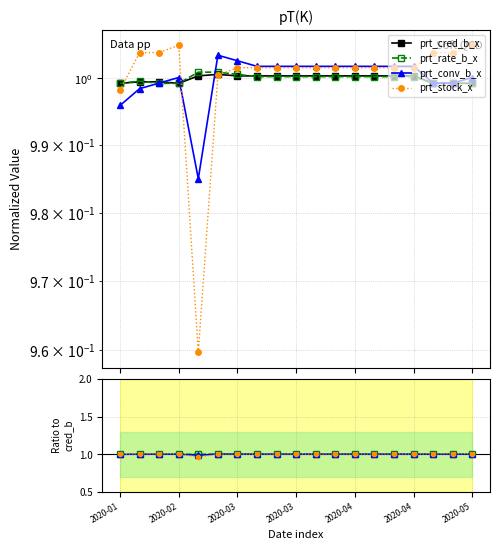

What is the lowest value of the prt_cred_b_x series?

1.0